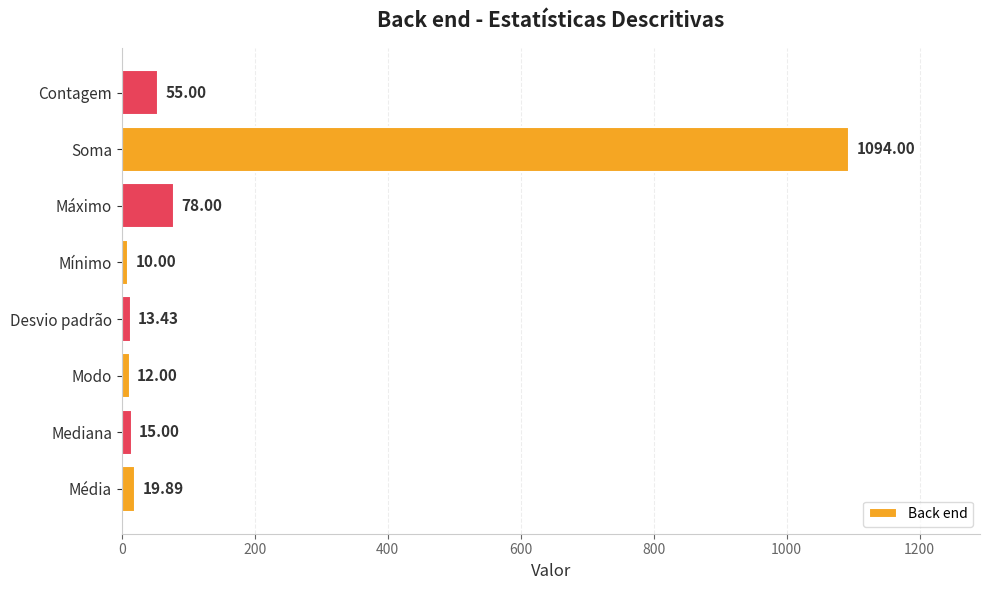

At which label is the value closest to 552?

Máximo